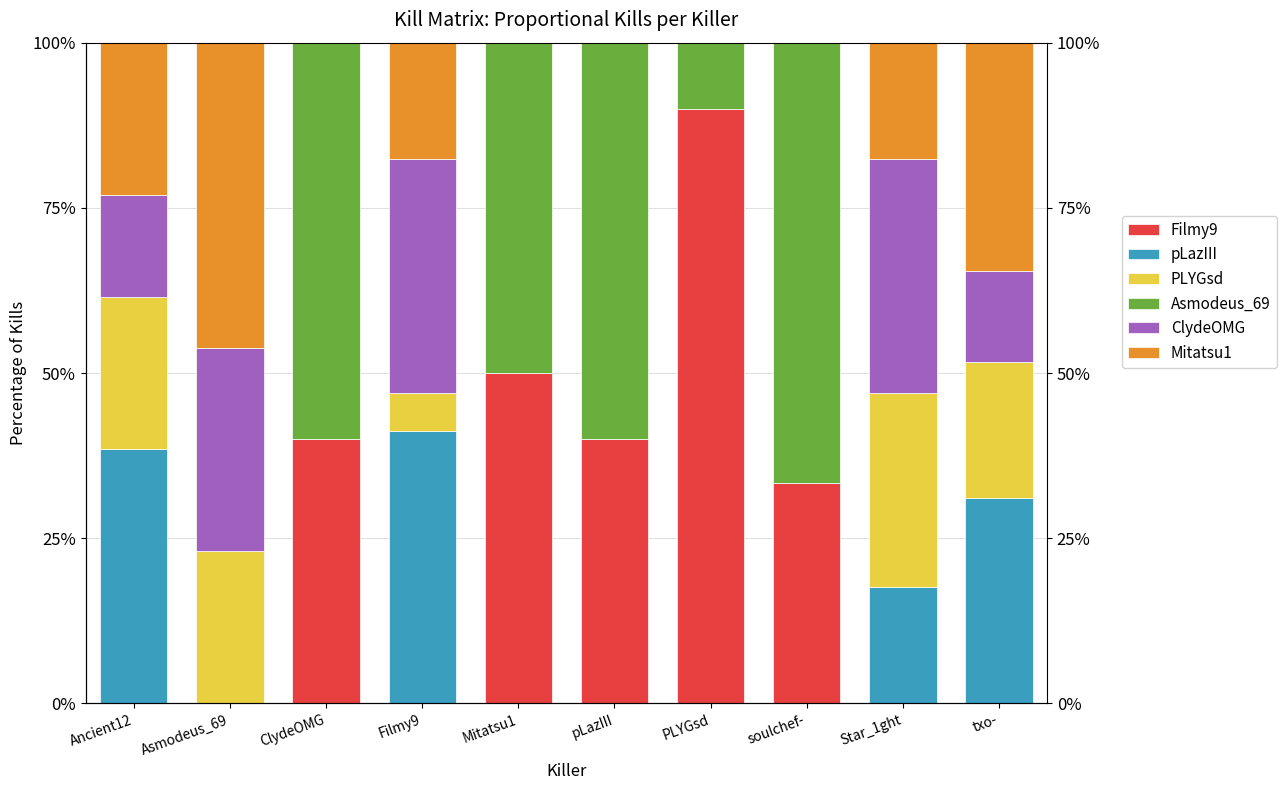

How many groups of bars are there?

10